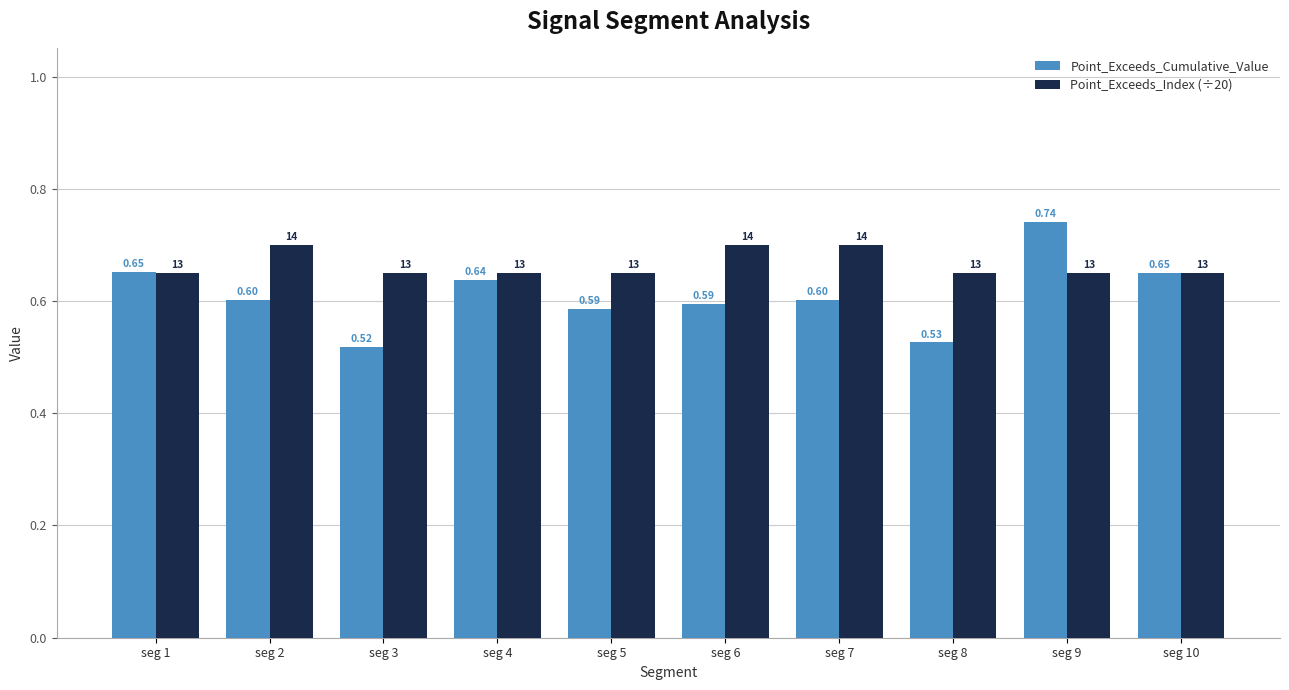

What is the spread (max minus min) of values at seg 7?

0.1